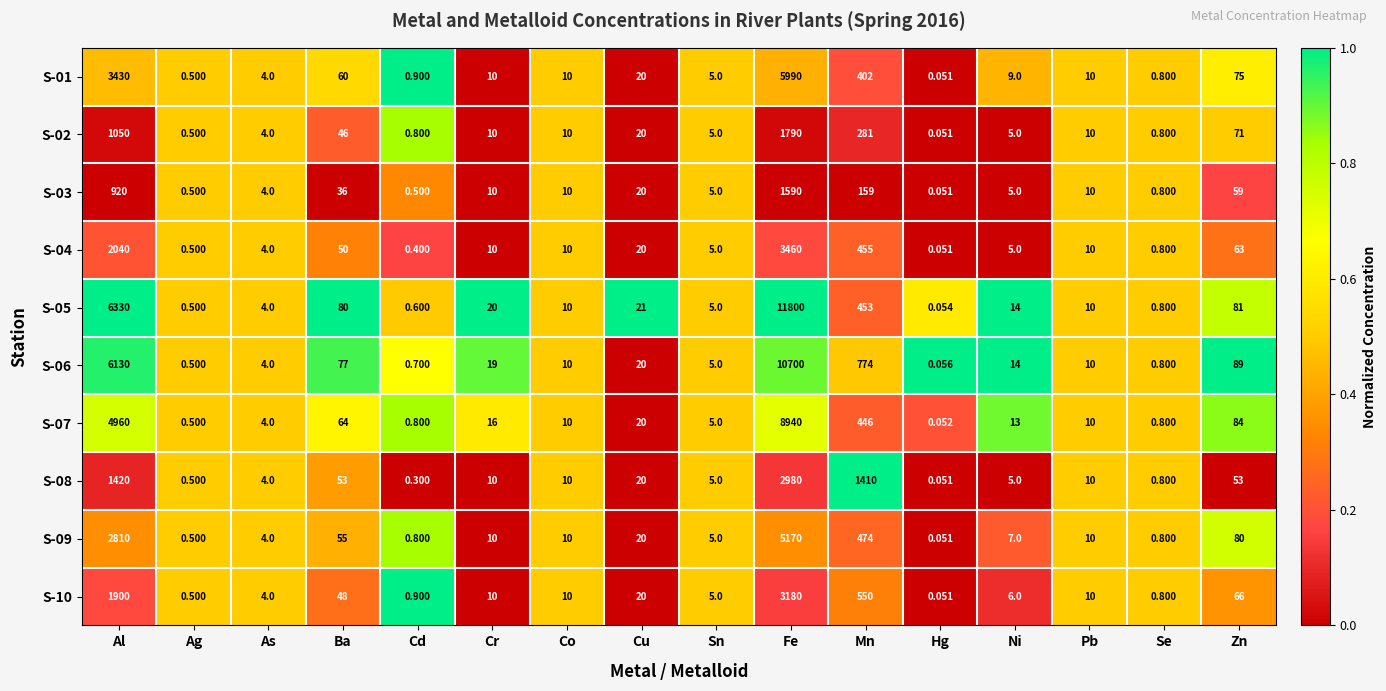

Is the value of S-06 at Cd greater than the value of S-03 at Ag?

Yes